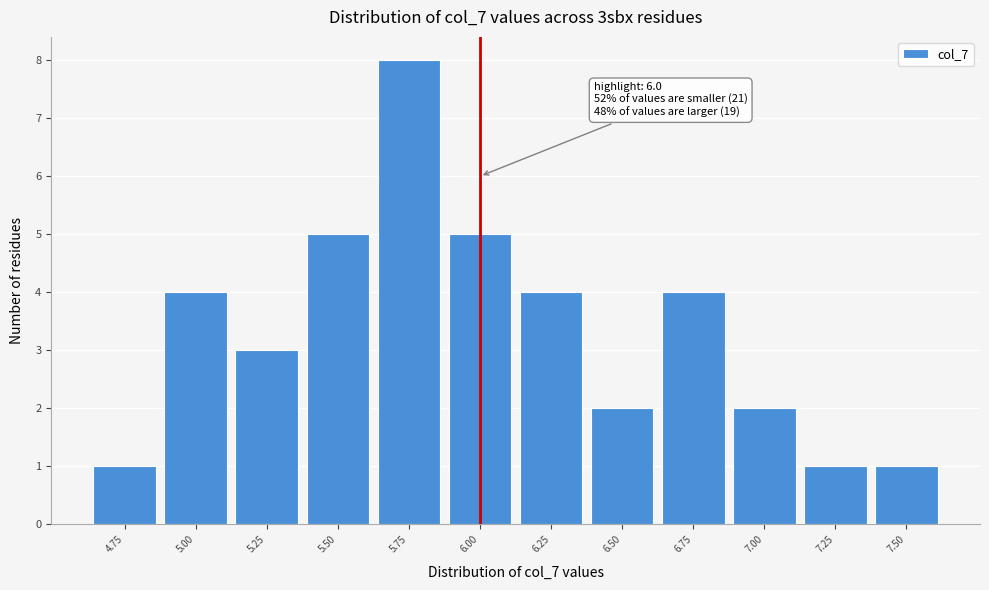

Reading right to left, what are all the values shown in this chart?

1	1	2	4	2	4	5	8	5	3	4	1